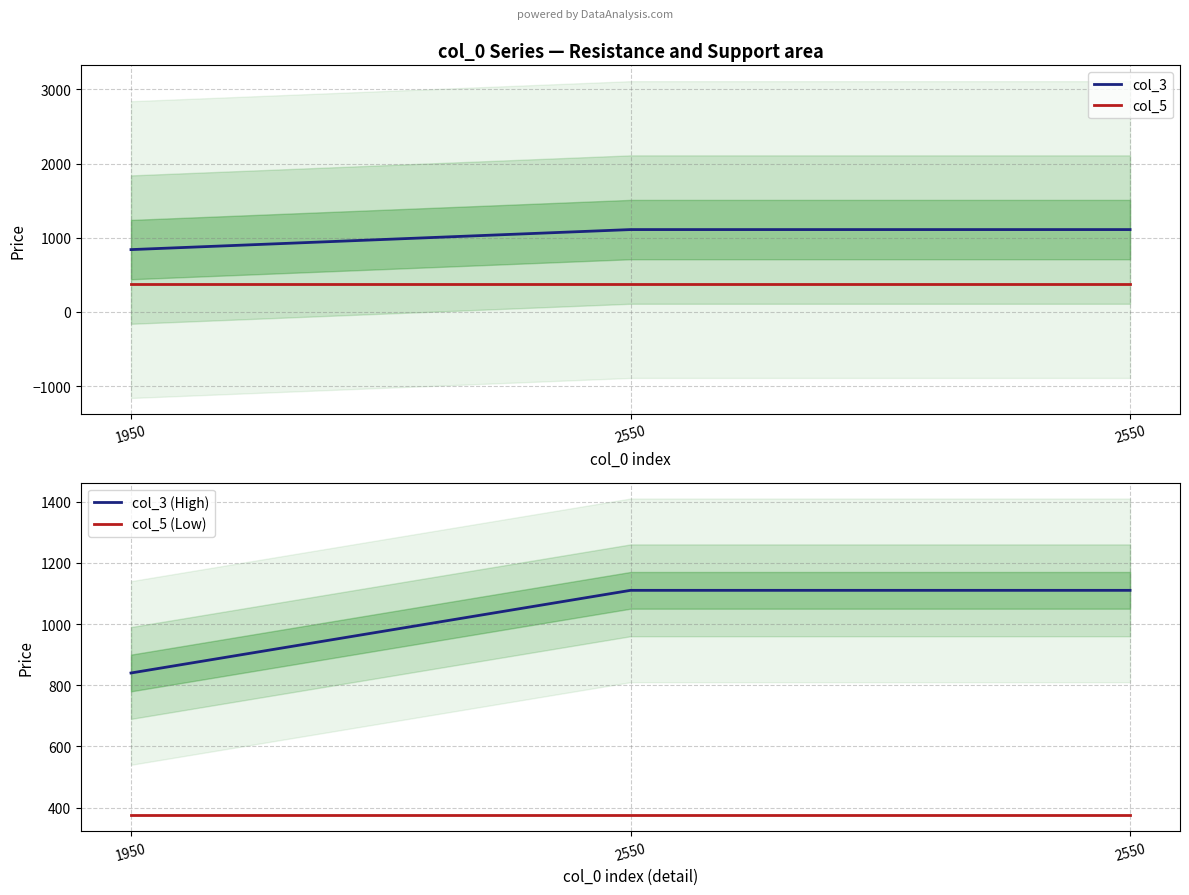

Which label corresponds to the smallest value in the chart?

1950